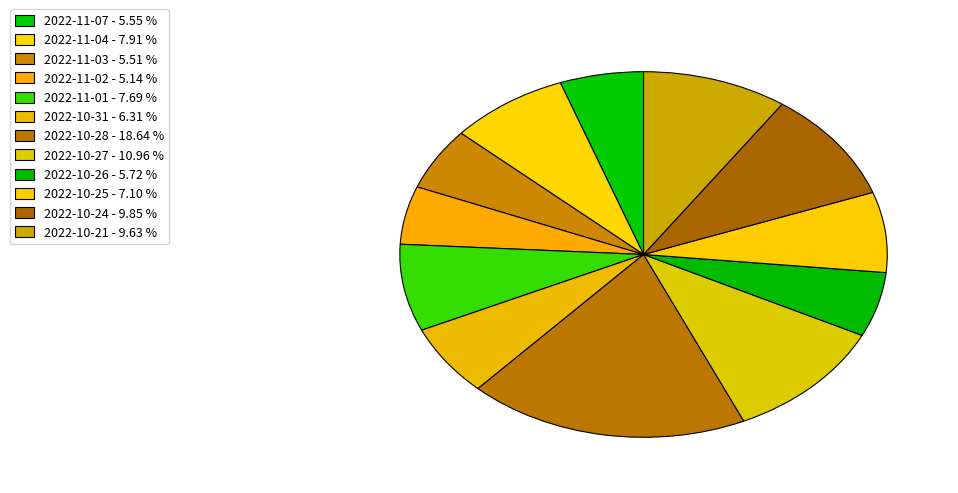

Count the number of slices in the pie.

12